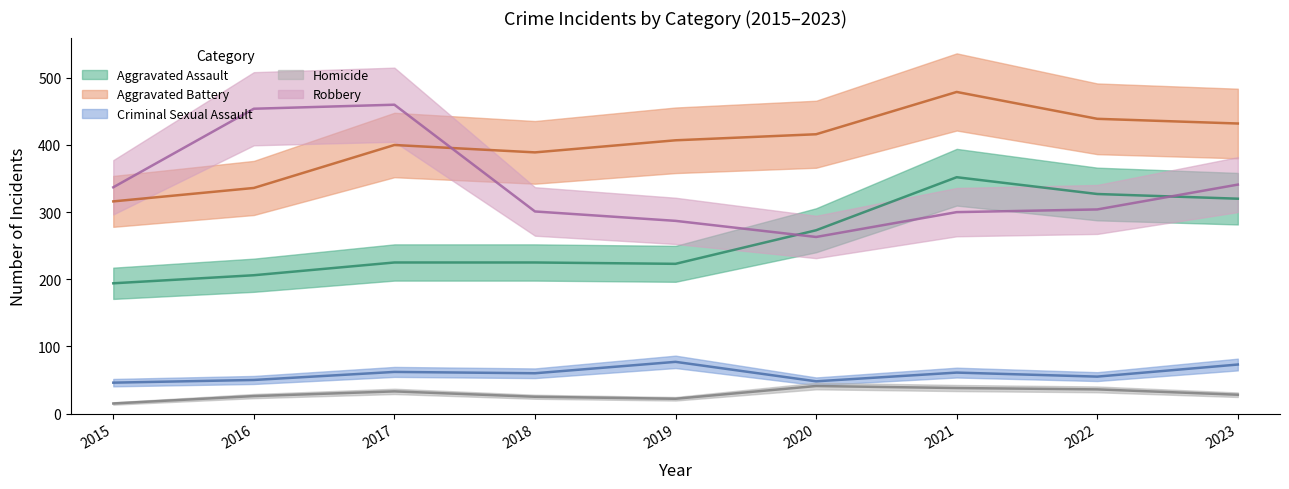

In Aggravated Battery, how many points are higher than both neighbors (excluding endpoints)?

2